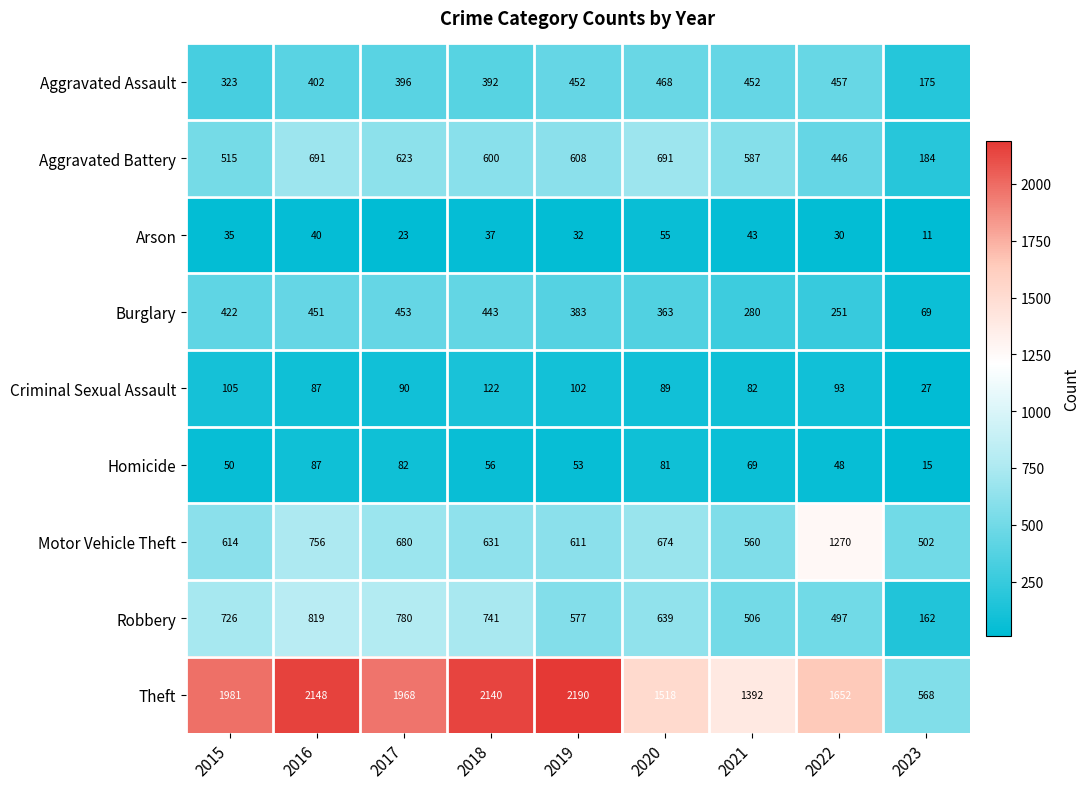

The value of Criminal Sexual Assault at 2021 is 114. True or false?

False